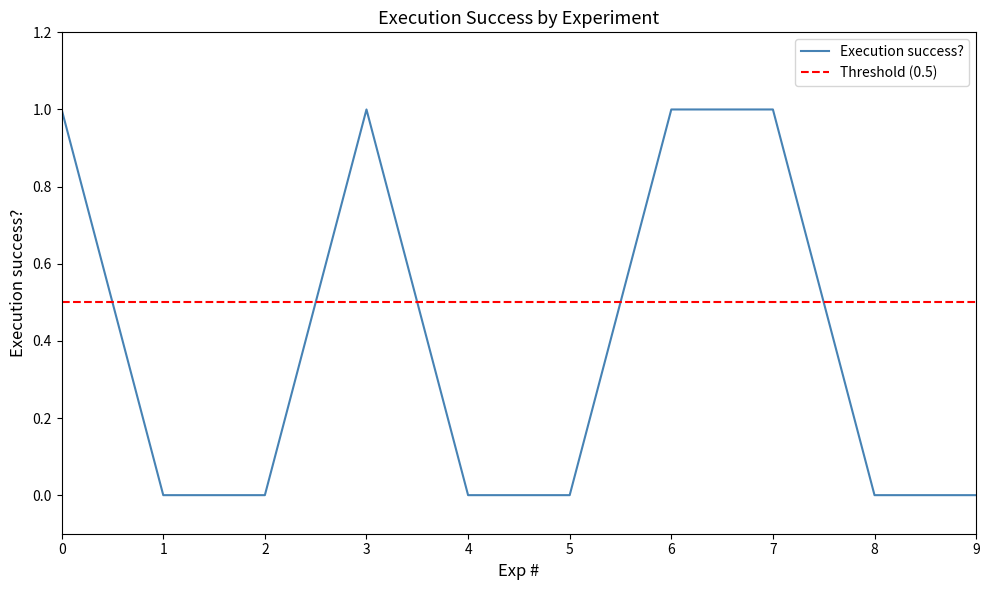

What is the value of the 4th point from the left?

1